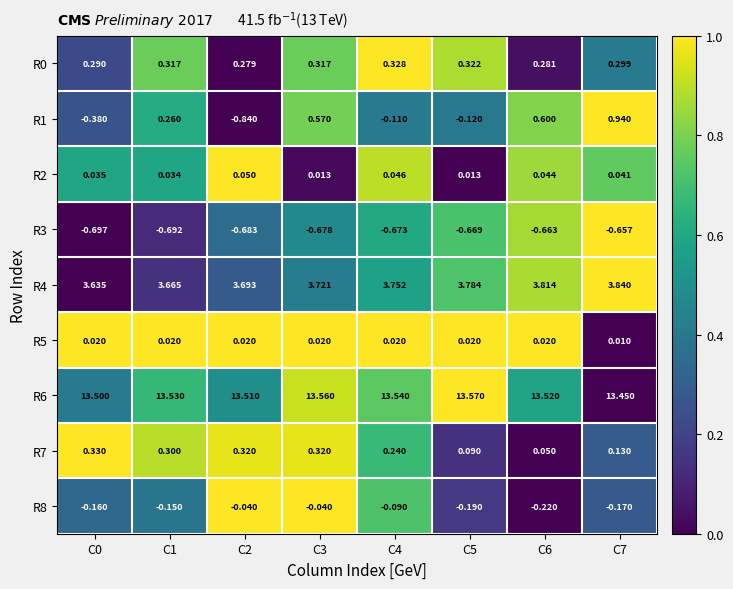

Is the value of R4 at C2 greater than the value of R1 at C7?

Yes